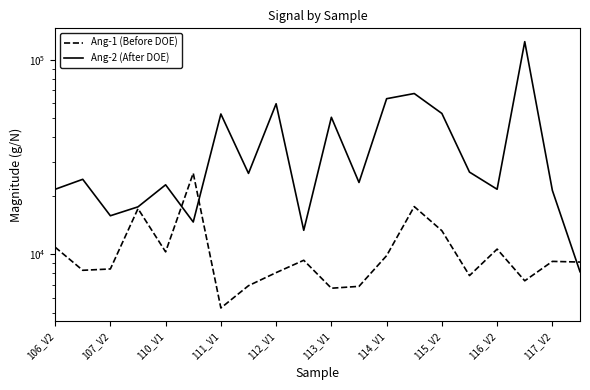

Reading left to right, list all the values displayed in this chart.

Ang-1 (Before DOE): 10889	8281	8413	17172	10302	26135	5301	6902	8056	9325	6699	6848	9849	17601	13228	7779	10642	7314	9203	9130
Ang-2 (After DOE): 21597	24305	15791	17546	22773	14662	52649	26067	59422	13295	50634	23412	63084	67071	52977	26465	21606	123908	21308	8142